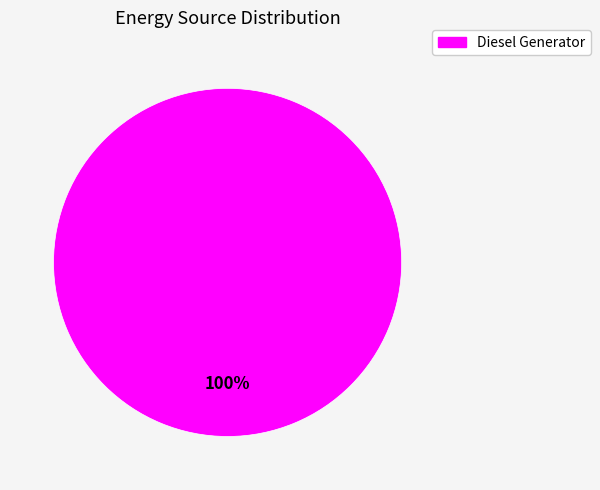

Is there any slice that represents more than half of the pie?

Yes